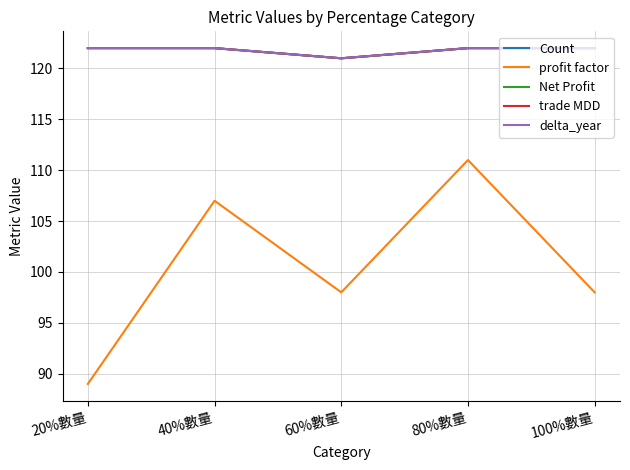

Which series has the largest total across all categories?

Count